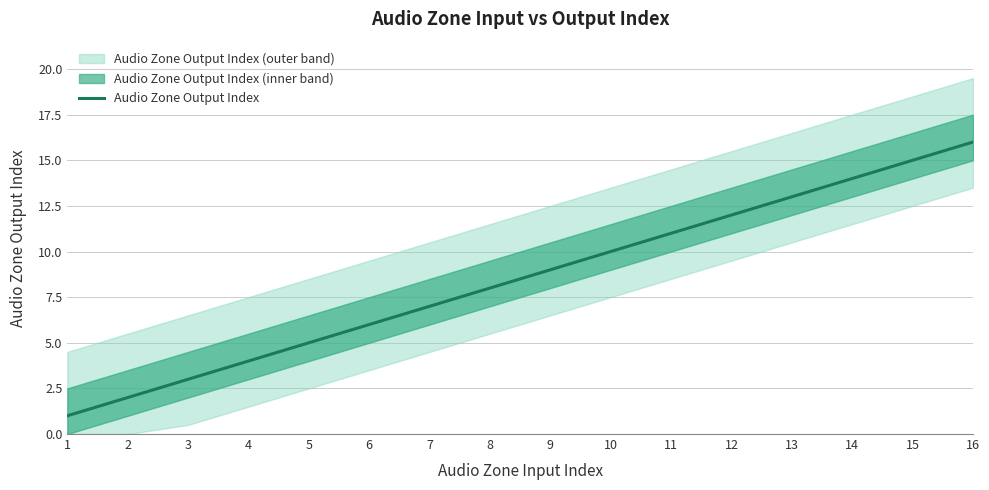

Reading left to right, extract all data points from this chart.

1	2	3	4	5	6	7	8	9	10	11	12	13	14	15	16